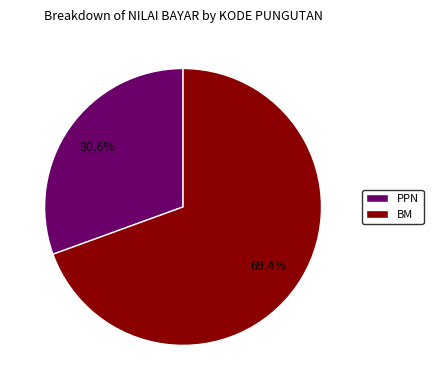

The PPN slice represents 39% of the pie. True or false?

False